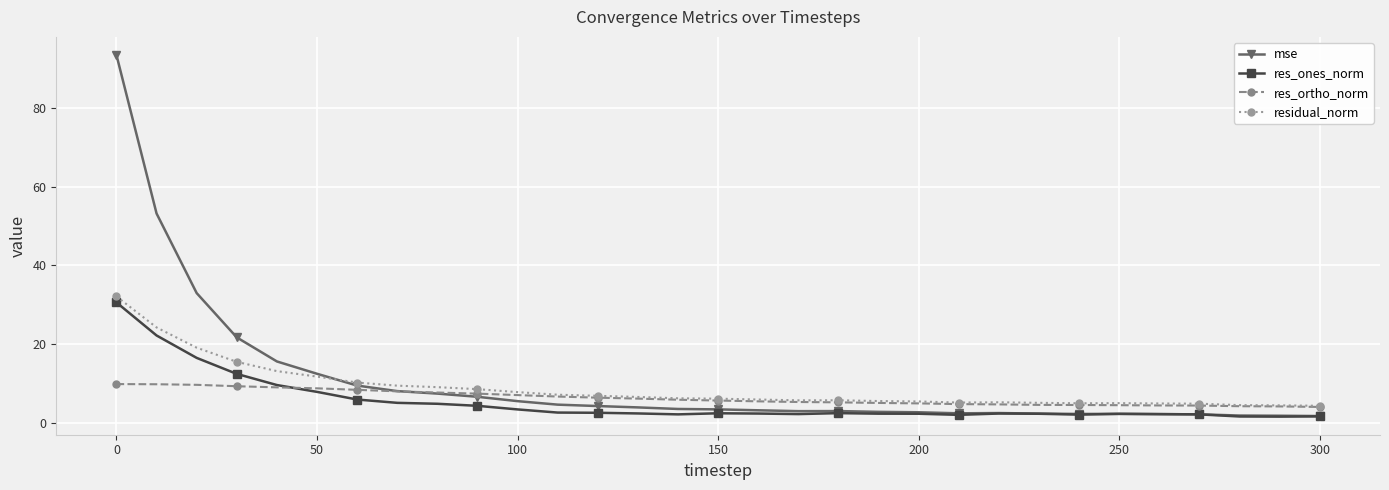

Which series has the largest range (max minus min)?

mse